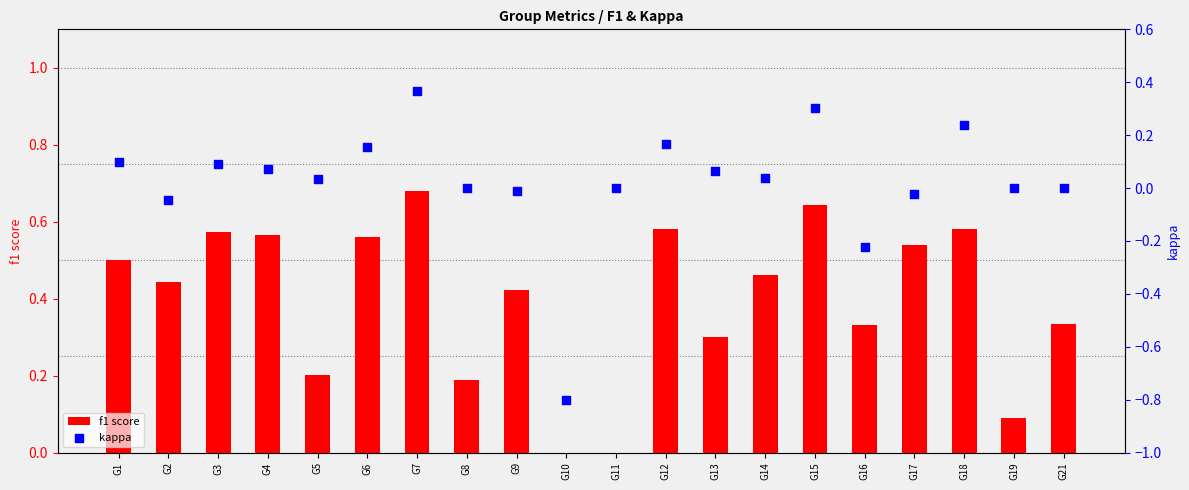

What are all the series names shown in the legend?

f1 score, kappa